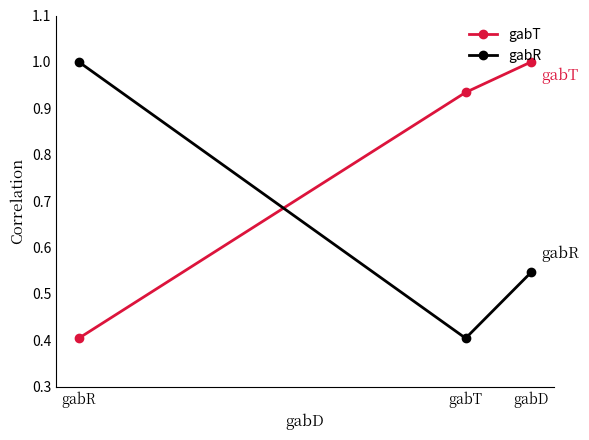

The gabT series shows 0.3 at gabR. True or false?

False